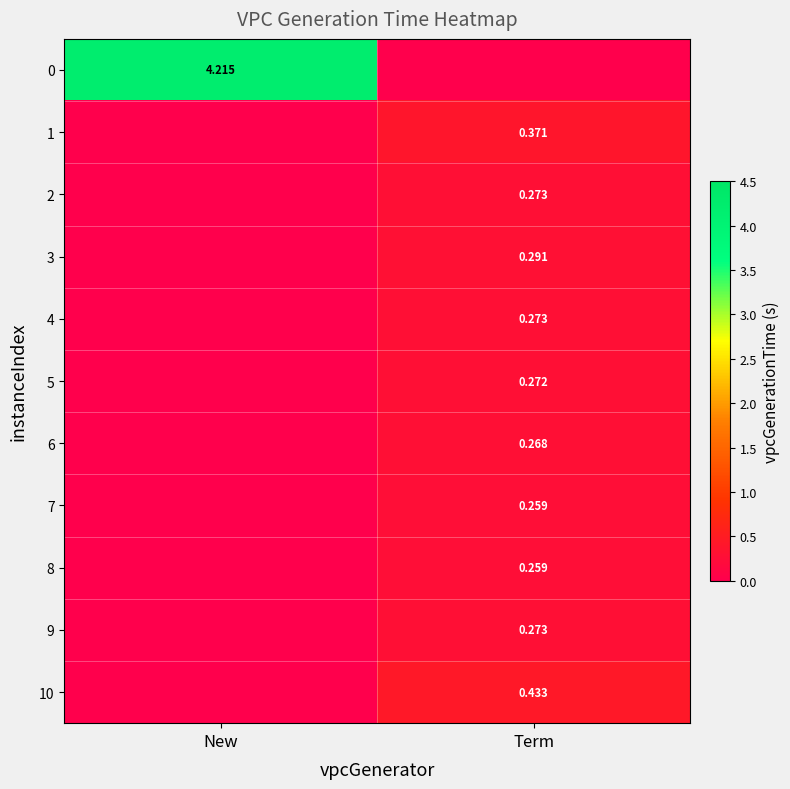

At which category is the sum across all series the highest?

New